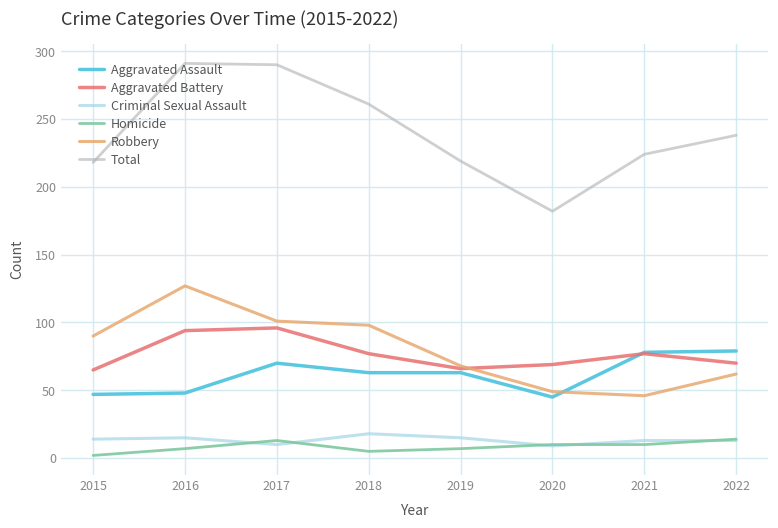

Which series has the widest spread of values?

Total